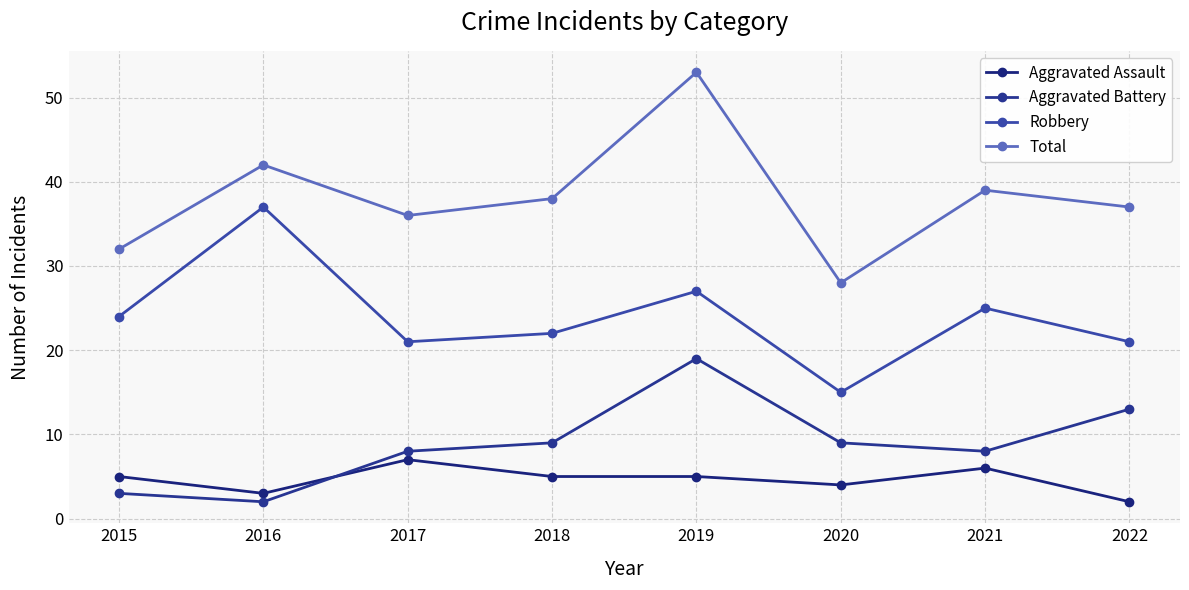

Rank the series at 2016 from lowest to highest value.

Aggravated Battery, Aggravated Assault, Robbery, Total